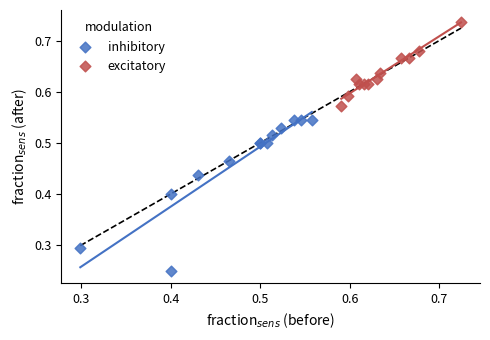

What are all the series names shown in the legend?

inhibitory, excitatory